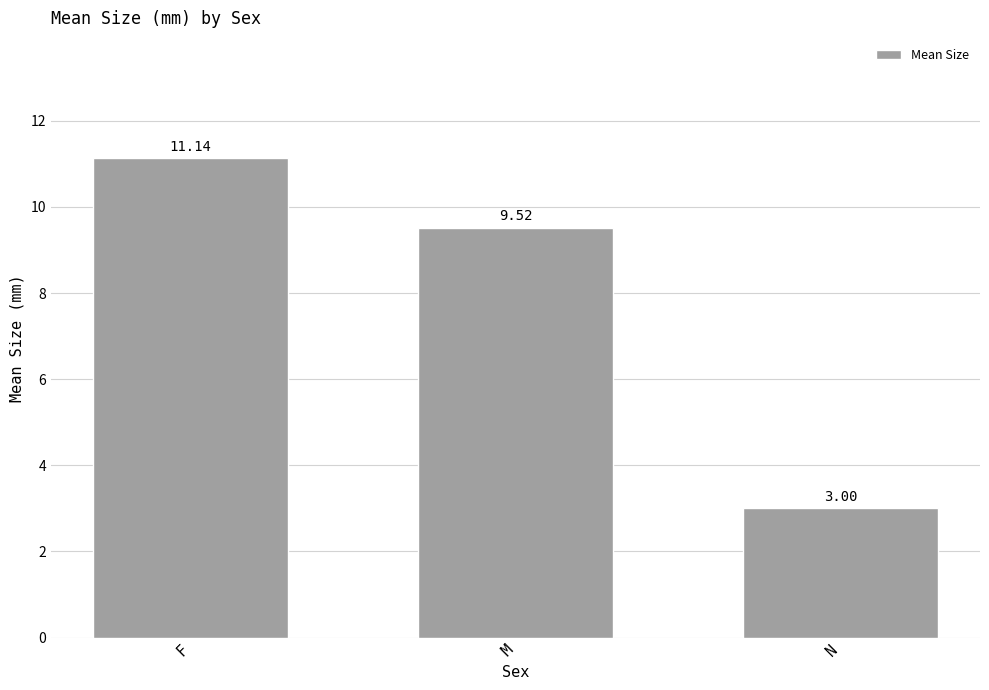

Approximately how many times larger is the value at F compared to M?

1.2